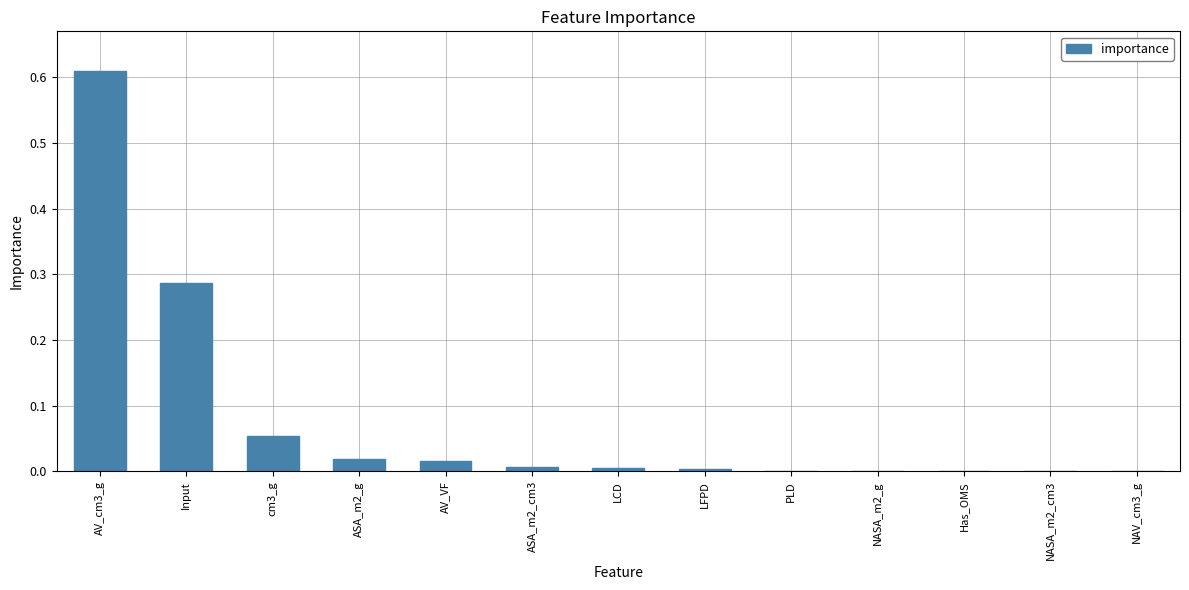

Which label corresponds to the largest value in the chart?

AV_cm3_g